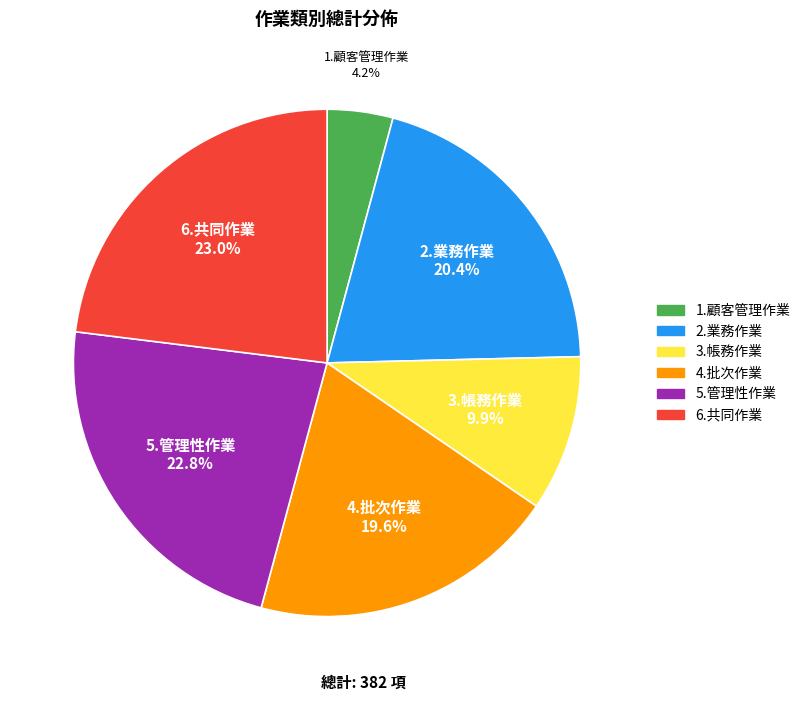

Count the number of slices in the pie.

6